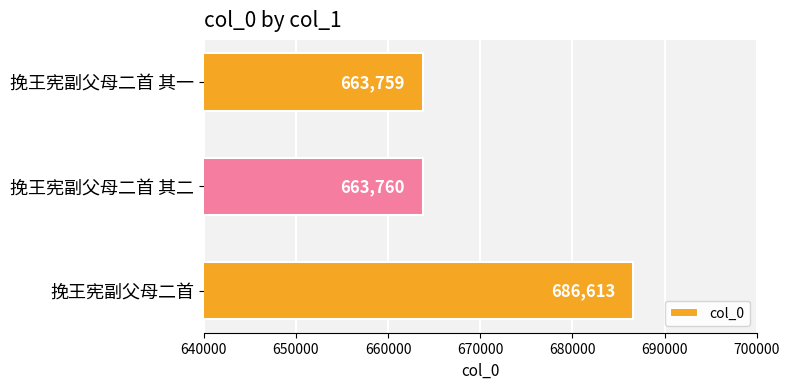

Read the value at 挽王宪副父母二首.

686613